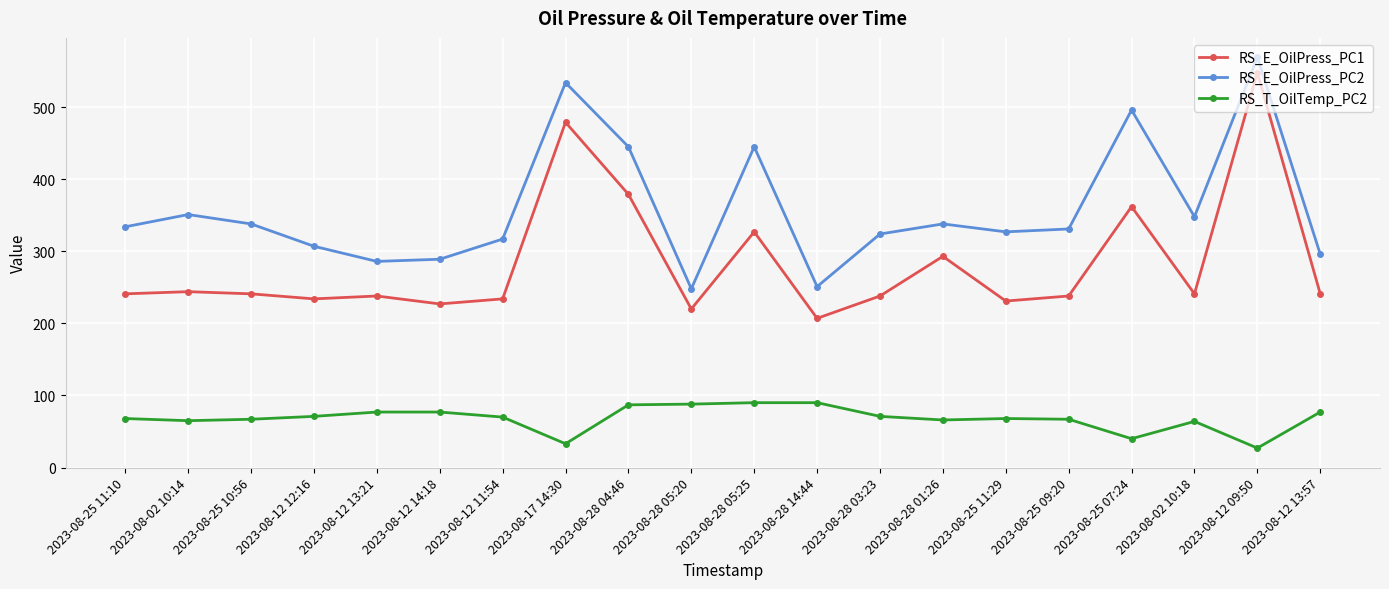

What position from the left is 2023-08-25 07:24?

17